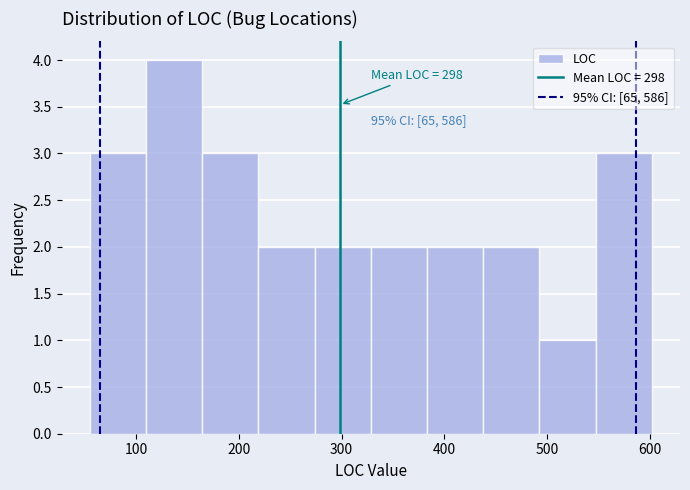

Over which range of the x-axis is the bar tallest?

110 to 160